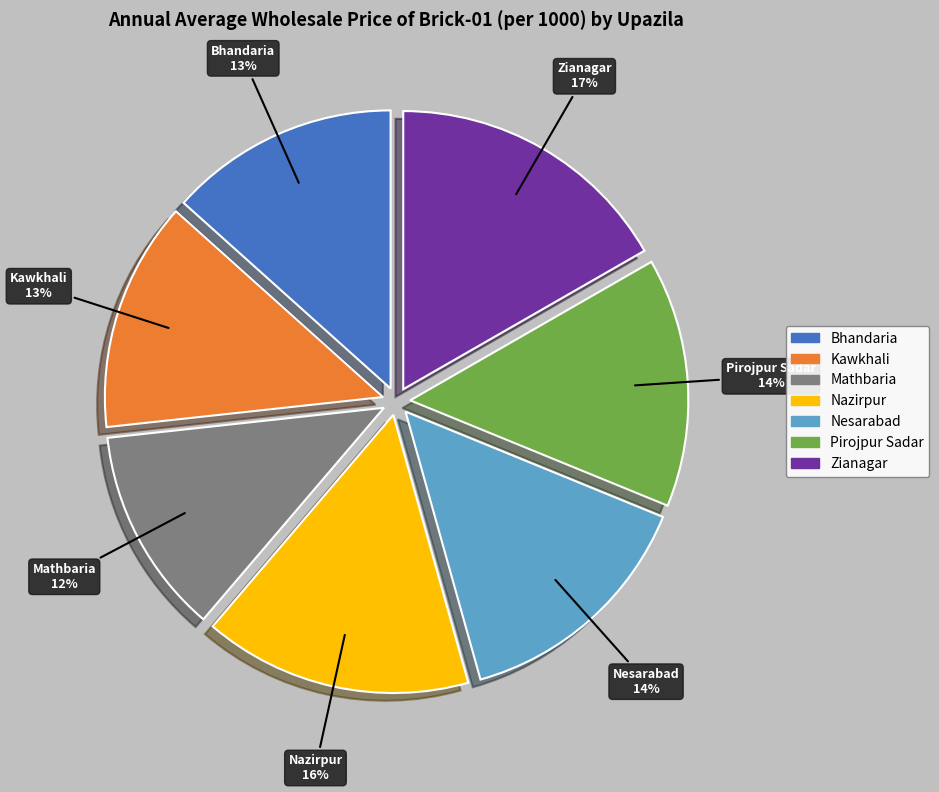

What is the smallest slice in the pie chart?

Mathbaria